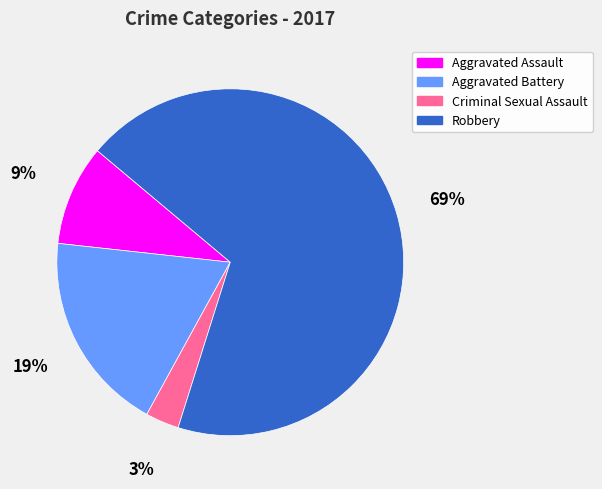

To the nearest percent, what is the combined percentage of Criminal Sexual Assault and Aggravated Battery?

22%